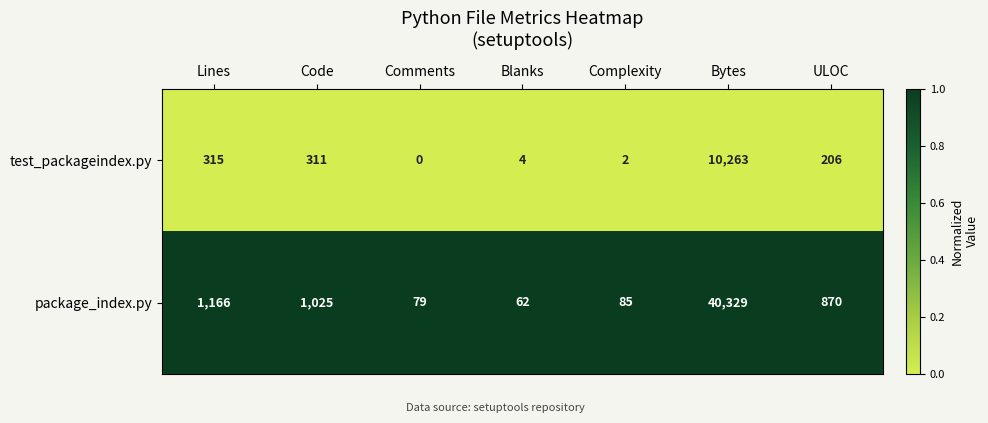

What is the spread (max minus min) of values at Comments?

79